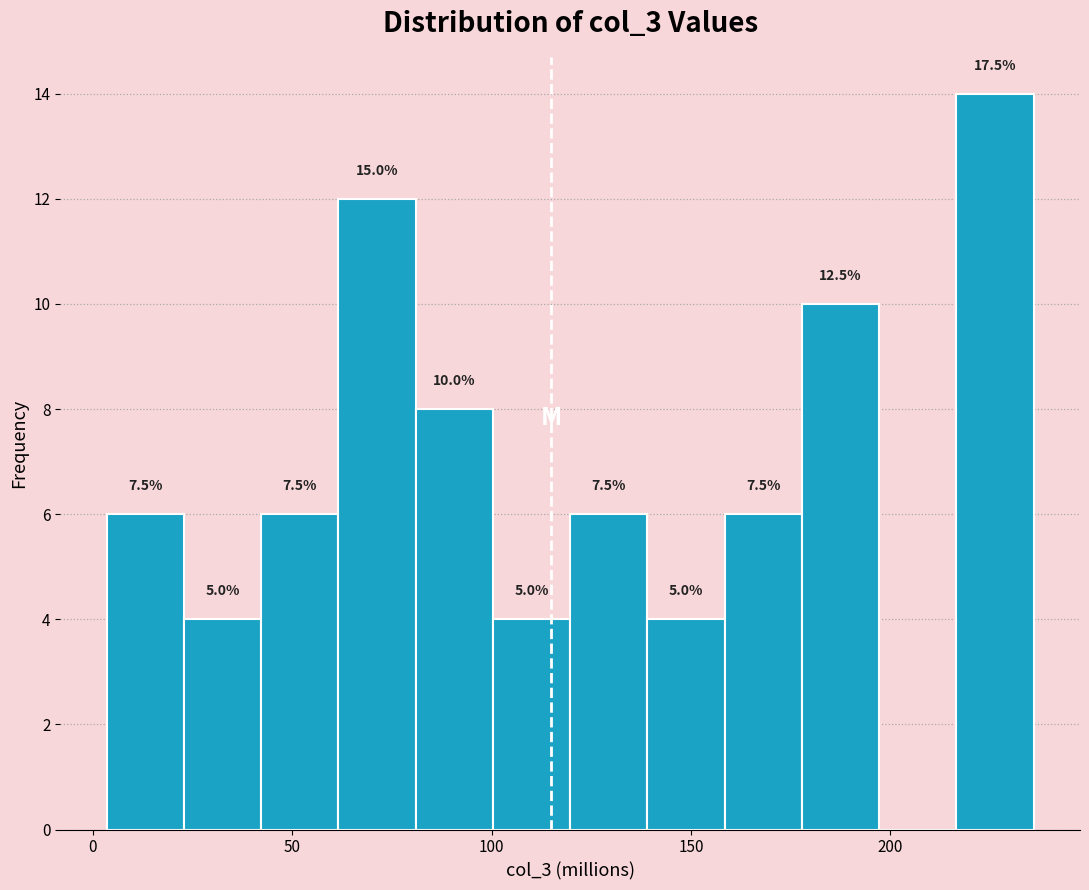

Around what value on the x-axis is the tallest bar? Give the approximate position of its centre, as read against the axis.

225